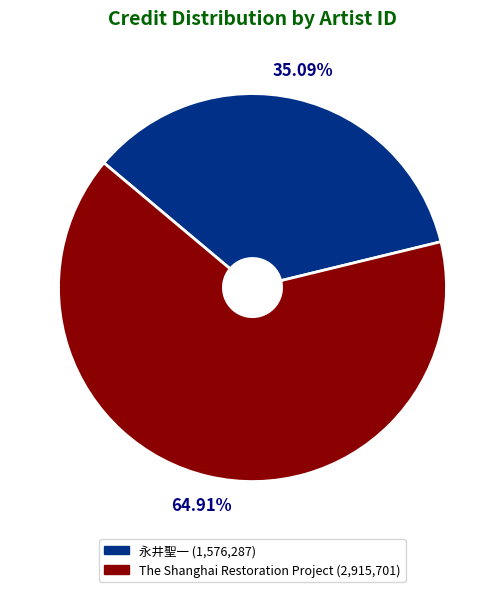

Which slice is the smallest?

永井聖一 (1,576,287)